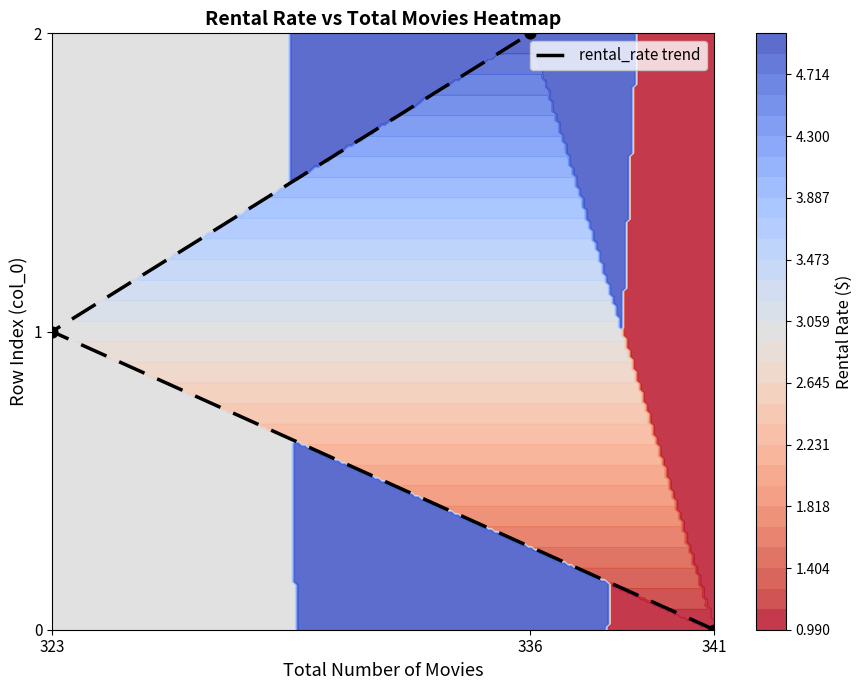

At which label is the value closest to 1?

323